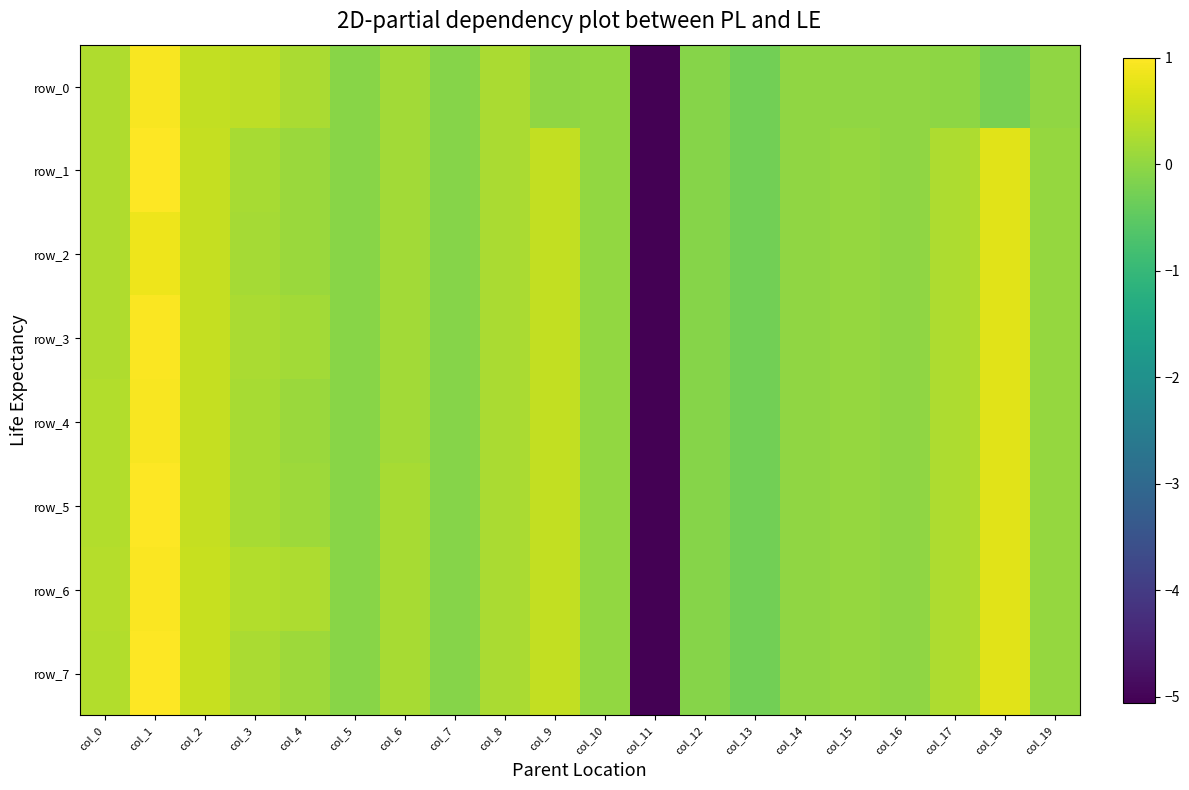

How many values in the row_6 series are below 0?

7